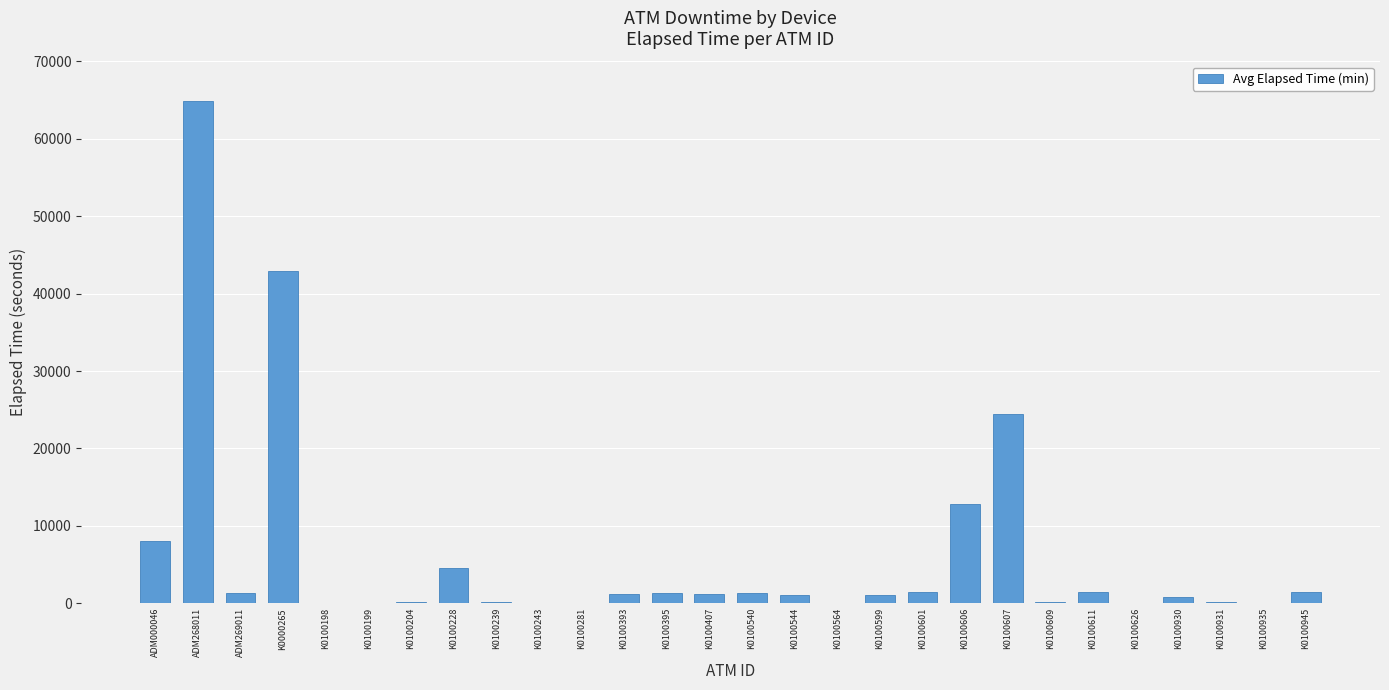

What is the ratio of the value at K0100611 to the value at K0100931?

12.1